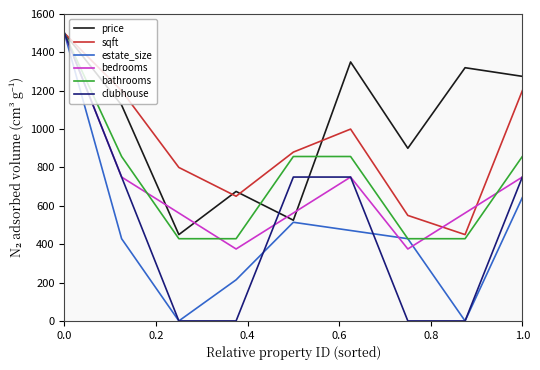

What is the maximum value for sqft?

1500.0